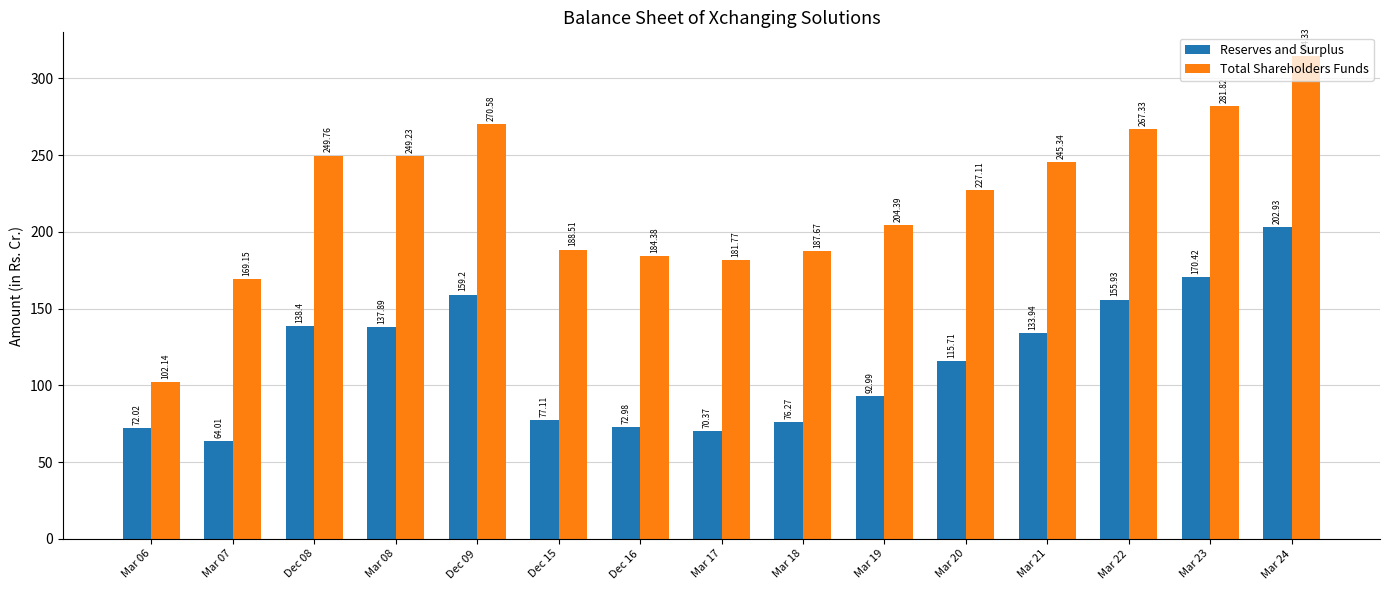

What is the sum of the Reserves and Surplus values at Mar 08 and Mar 22?

293.8